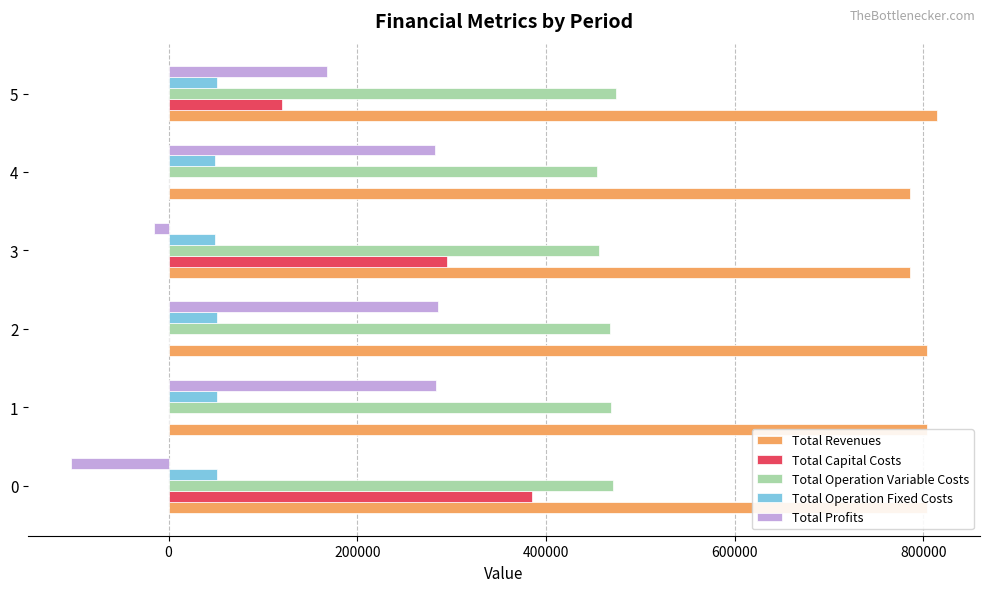

What is the greatest value displayed?

814134.3